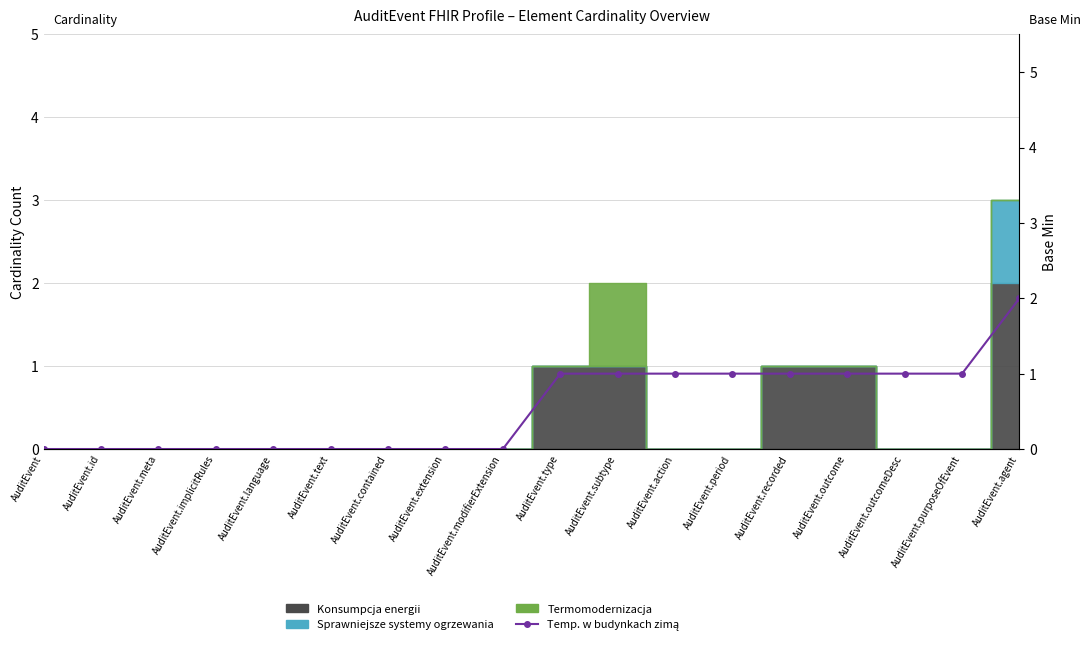

How many lines are shown in the chart?

1